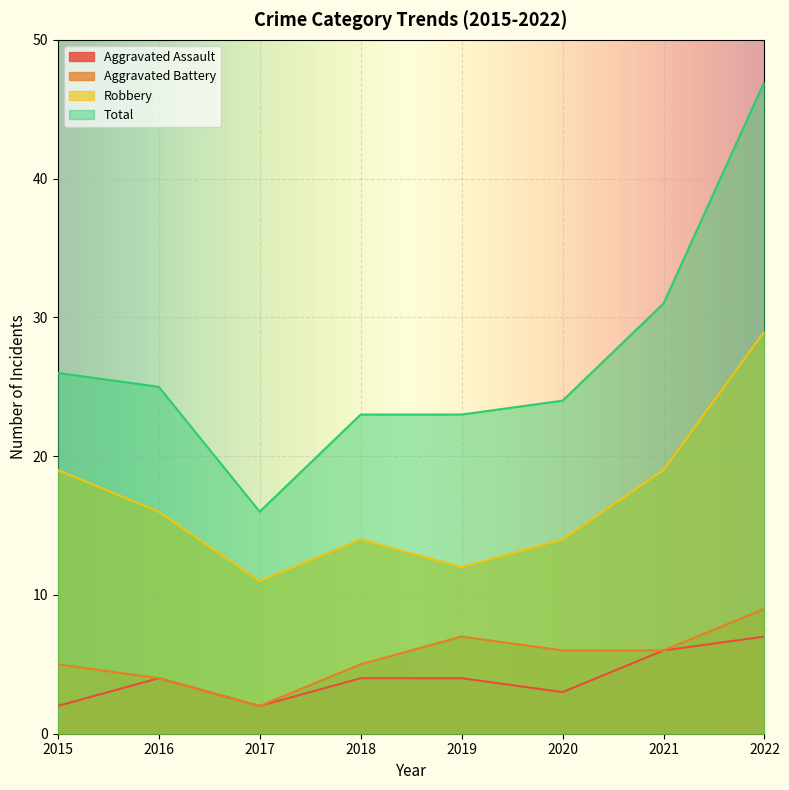

True or false: Aggravated Assault and Total intersect in this chart.

False